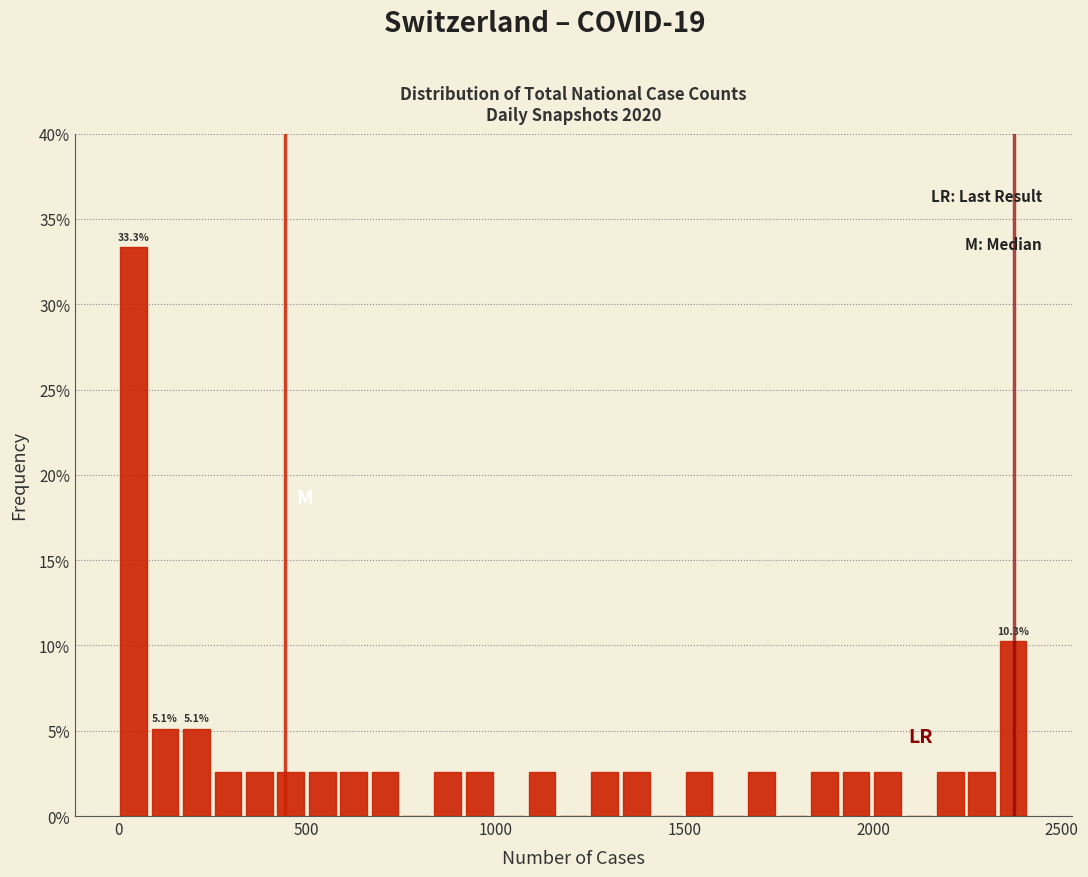

Around what value on the x-axis is the tallest bar? Give the approximate position of its centre, as read against the axis.

50